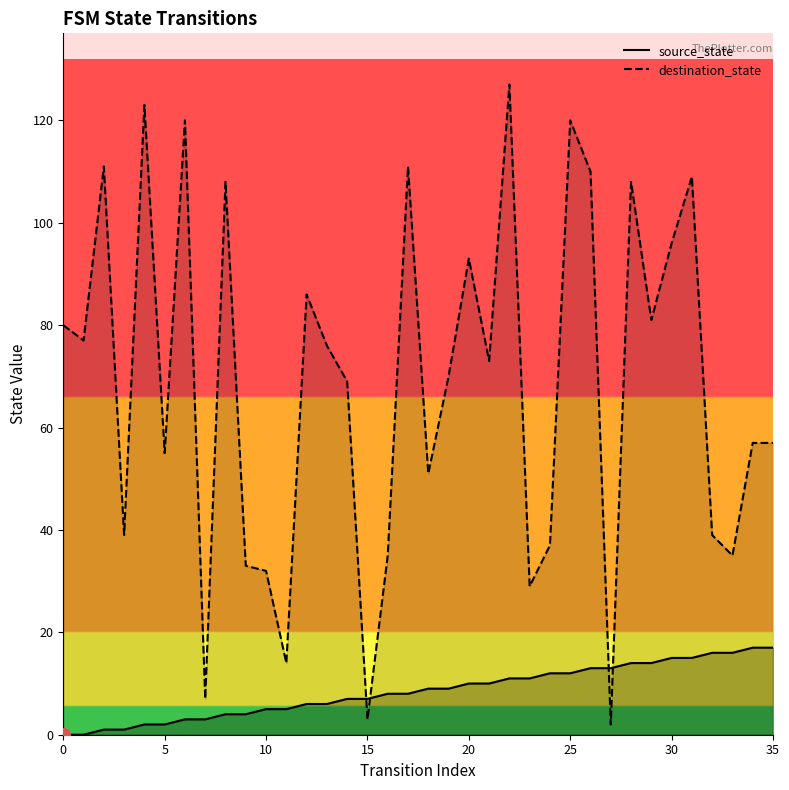

Does the chart have visible grid lines?

No